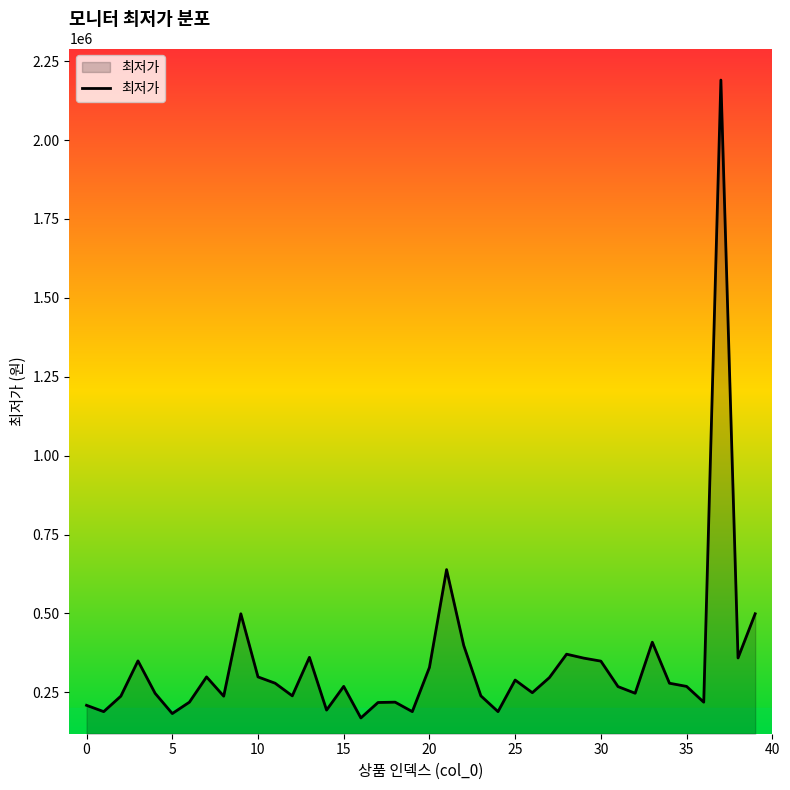

What is the smallest value displayed?

169000